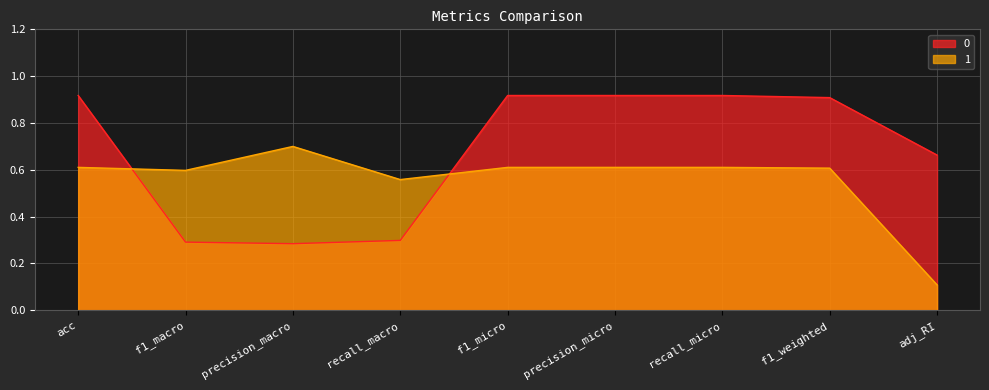

Read the 0 value at acc.

0.9